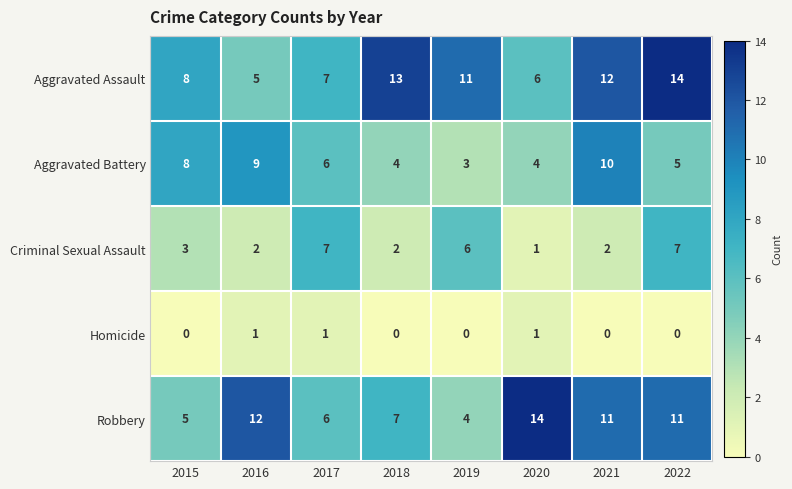

True or false: Criminal Sexual Assault has a value of 0 at 2020.

False